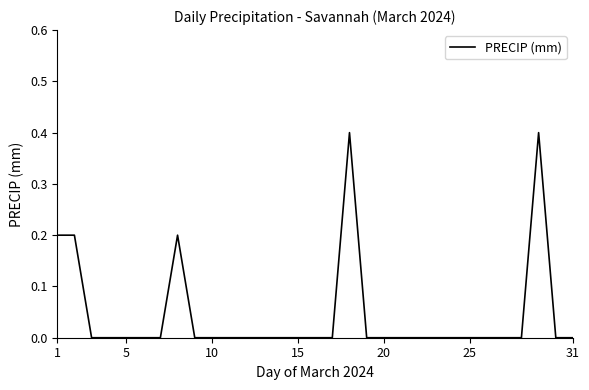

What is the greatest value displayed?

0.4